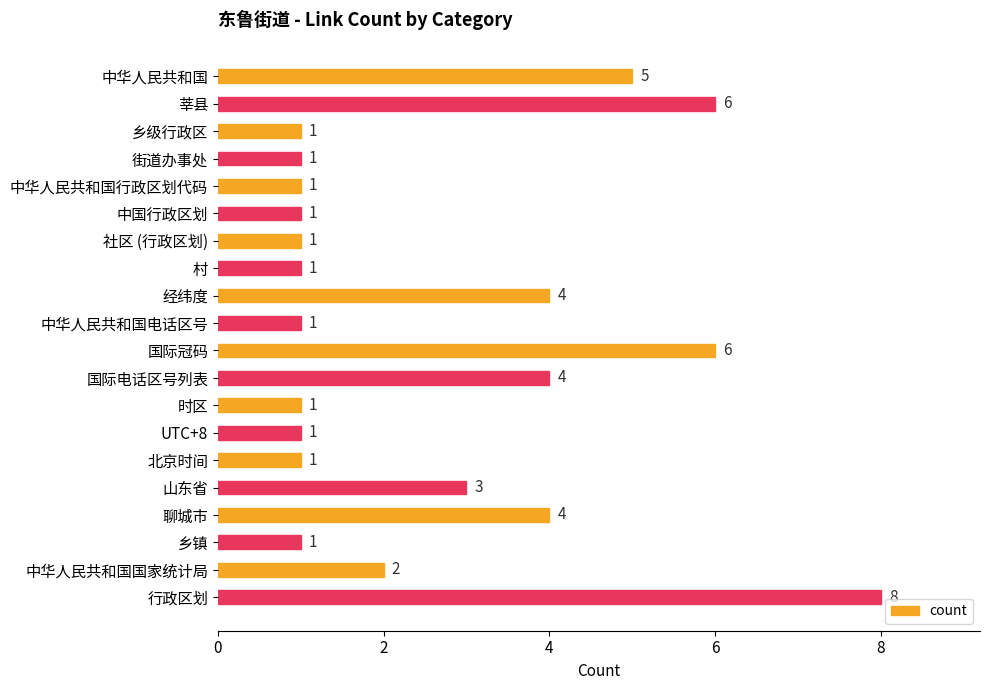

At which category does the chart reach its peak across all series?

行政区划